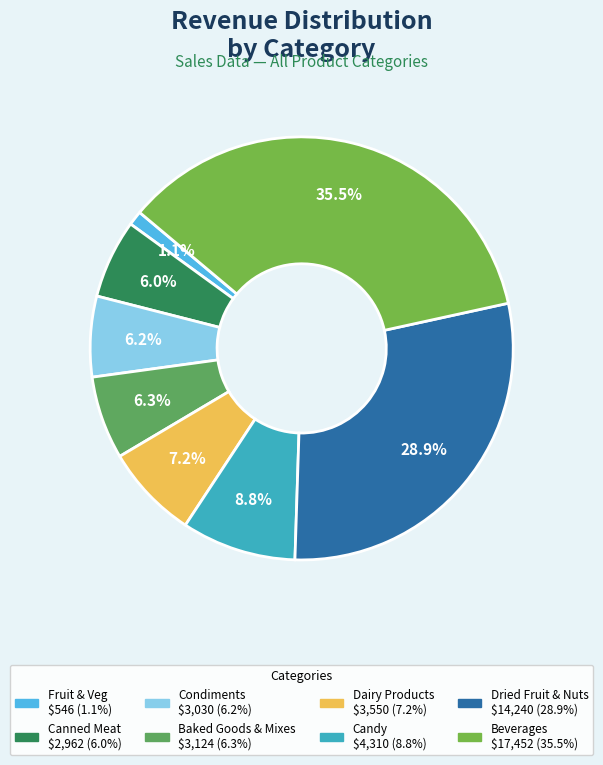

Is there a majority slice in this chart?

No